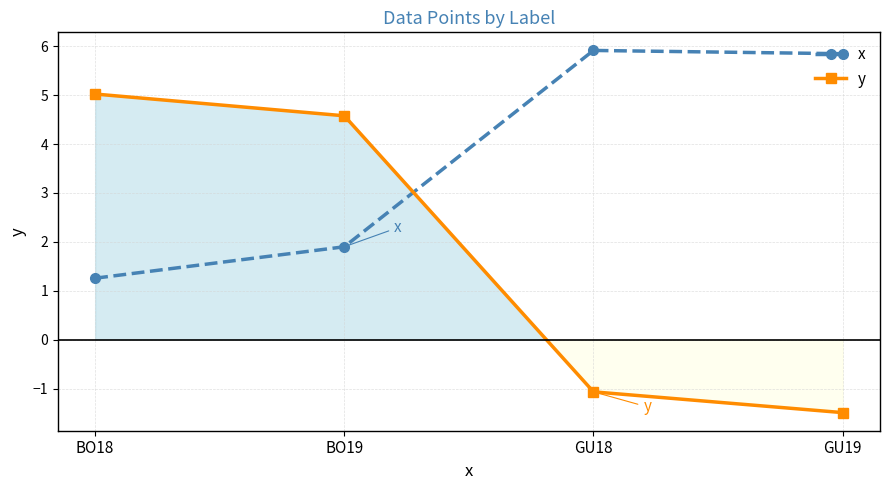

What is the label of the 4th point from the right?

BO18